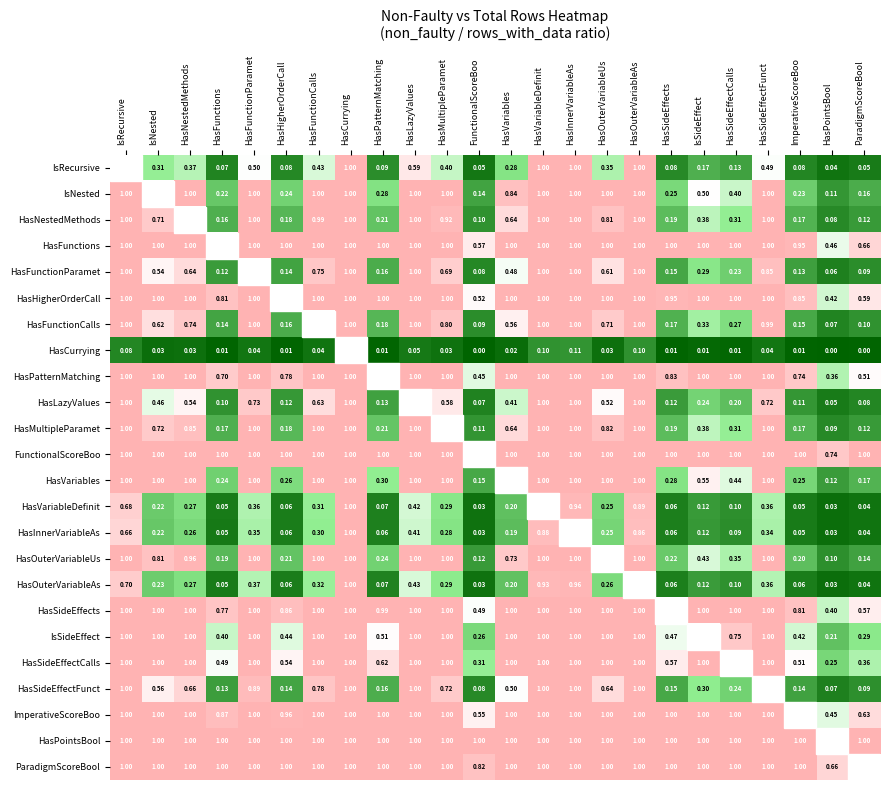

The HasFunctions series shows 1.0 at HasOuterVariableAs. True or false?

True